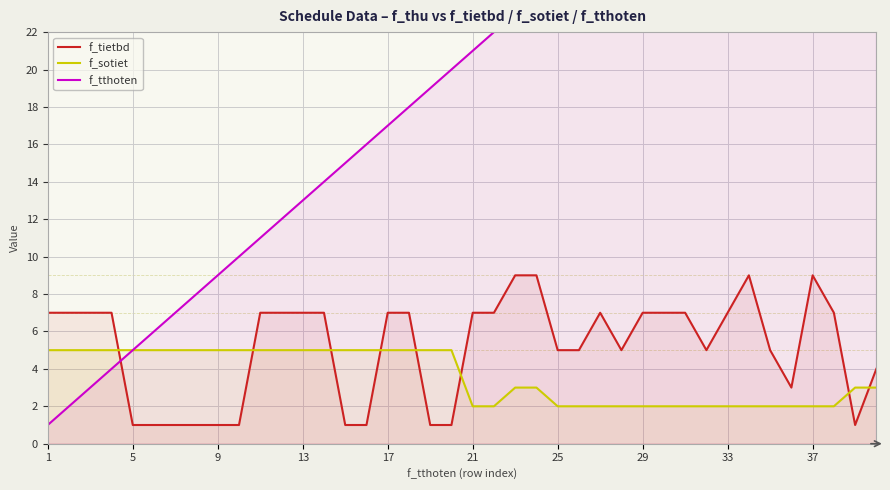

What is the highest value of the f_tietbd series?

9